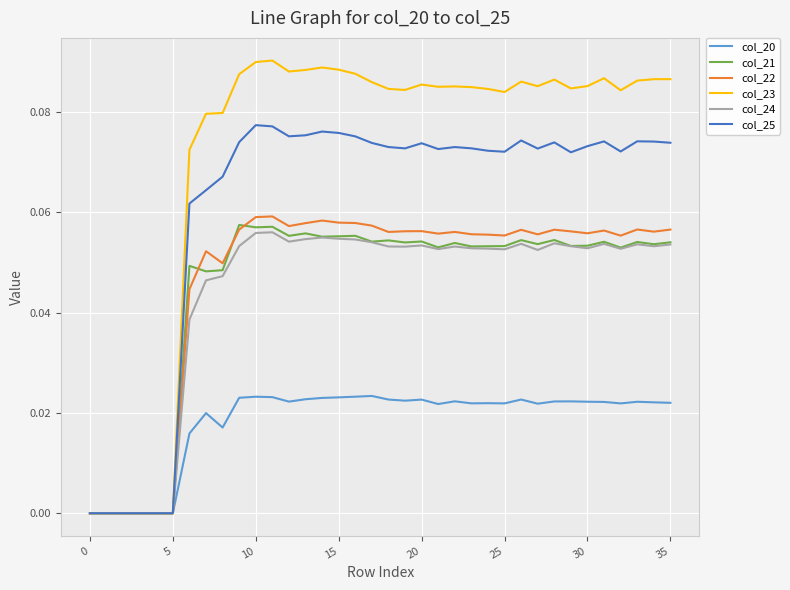

What are all the series names shown in the legend?

col_20, col_21, col_22, col_23, col_24, col_25